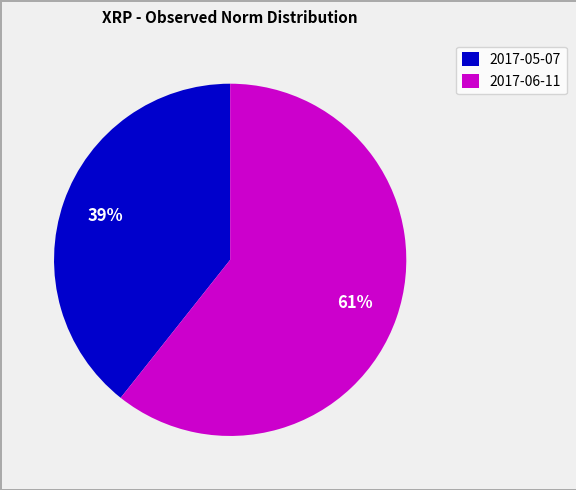

Which slice is the smallest?

2017-05-07